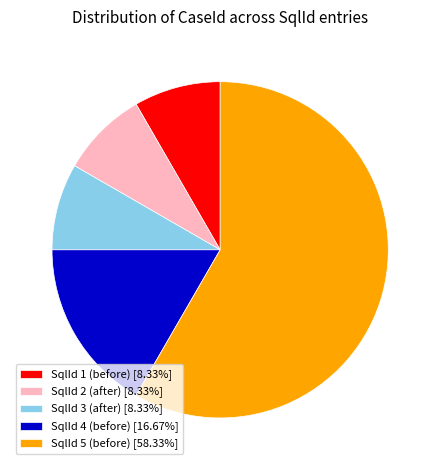

Does SqlId 5 (before) [58.33%] account for over 50% of the chart?

Yes